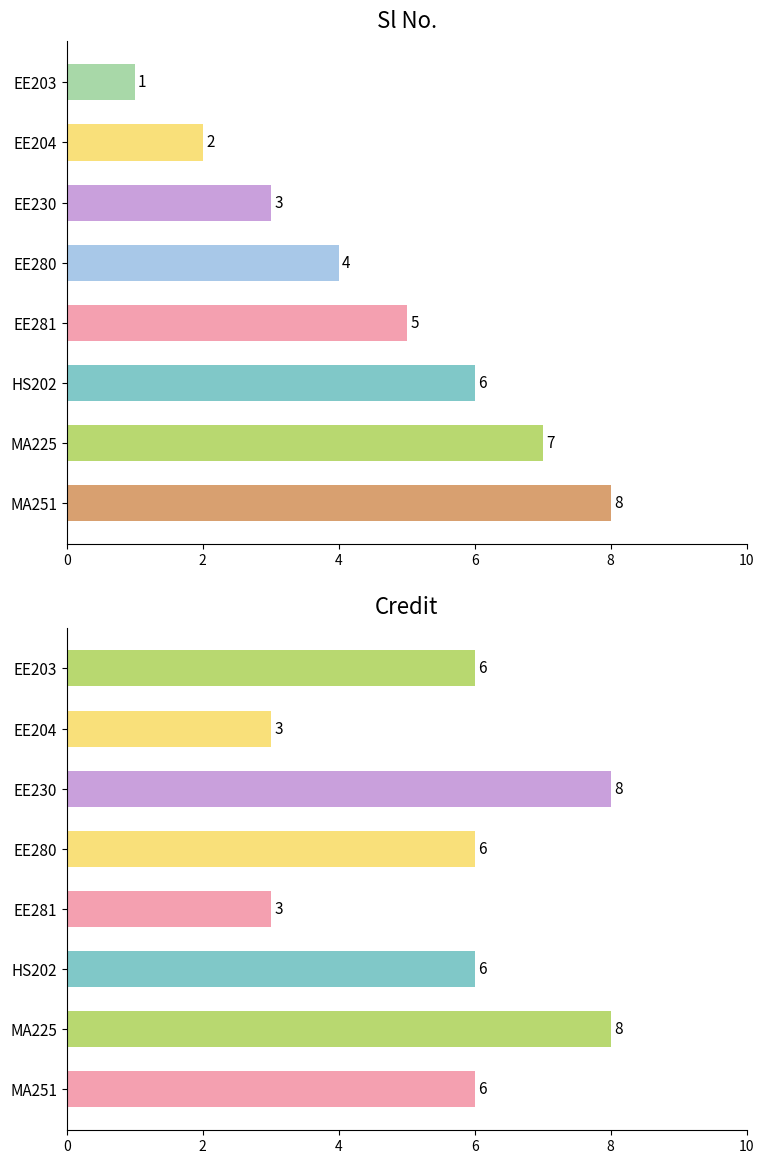

How many data points does each series have?

8